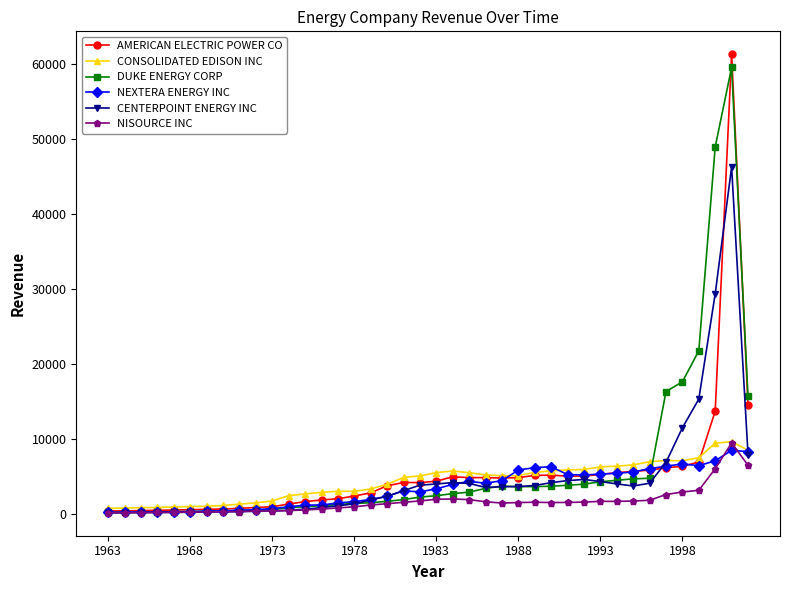

Which series has the largest range (max minus min)?

AMERICAN ELECTRIC POWER CO